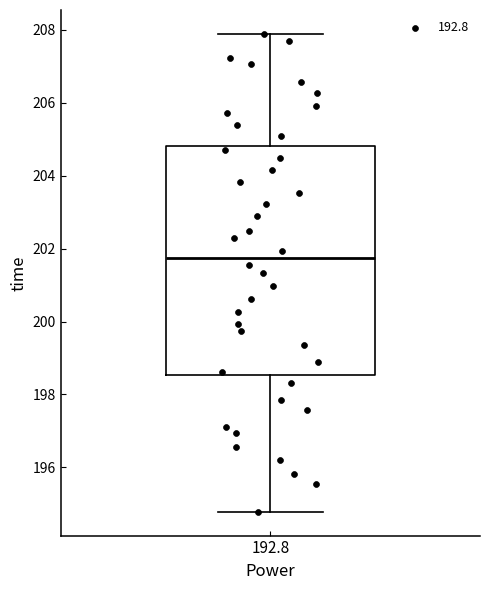

Read this box plot against the y-axis: the position of the median line, the range covered by the box, and the ends of both whiskers. The values are not printed on the chart, so give them approximately, as read against the axis.

median 201.8, box 198.6 to 204.8, whiskers 194.8 to 207.8